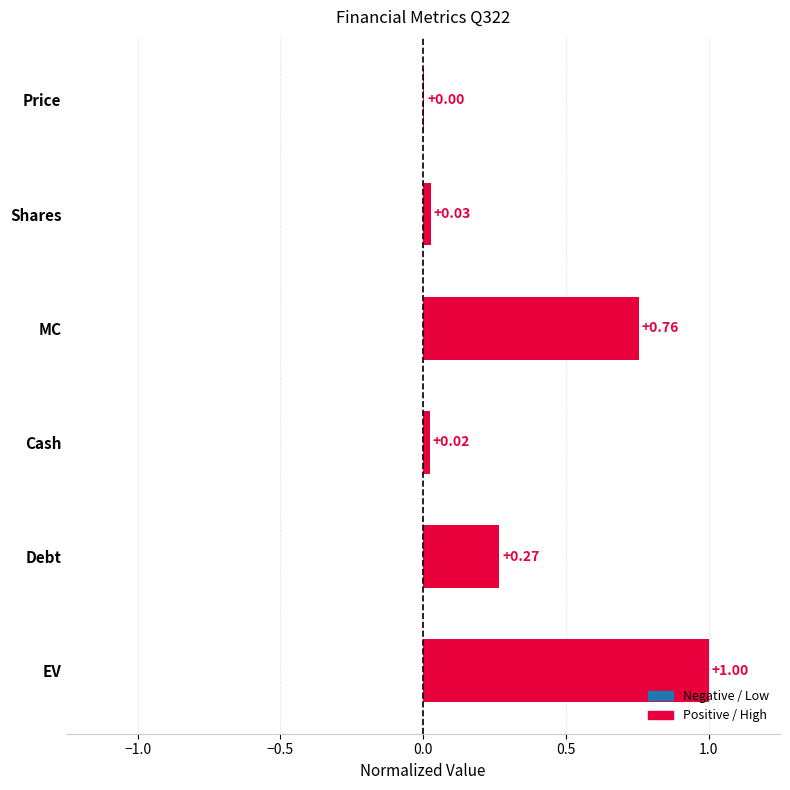

Between EV and Debt, which is larger?

EV